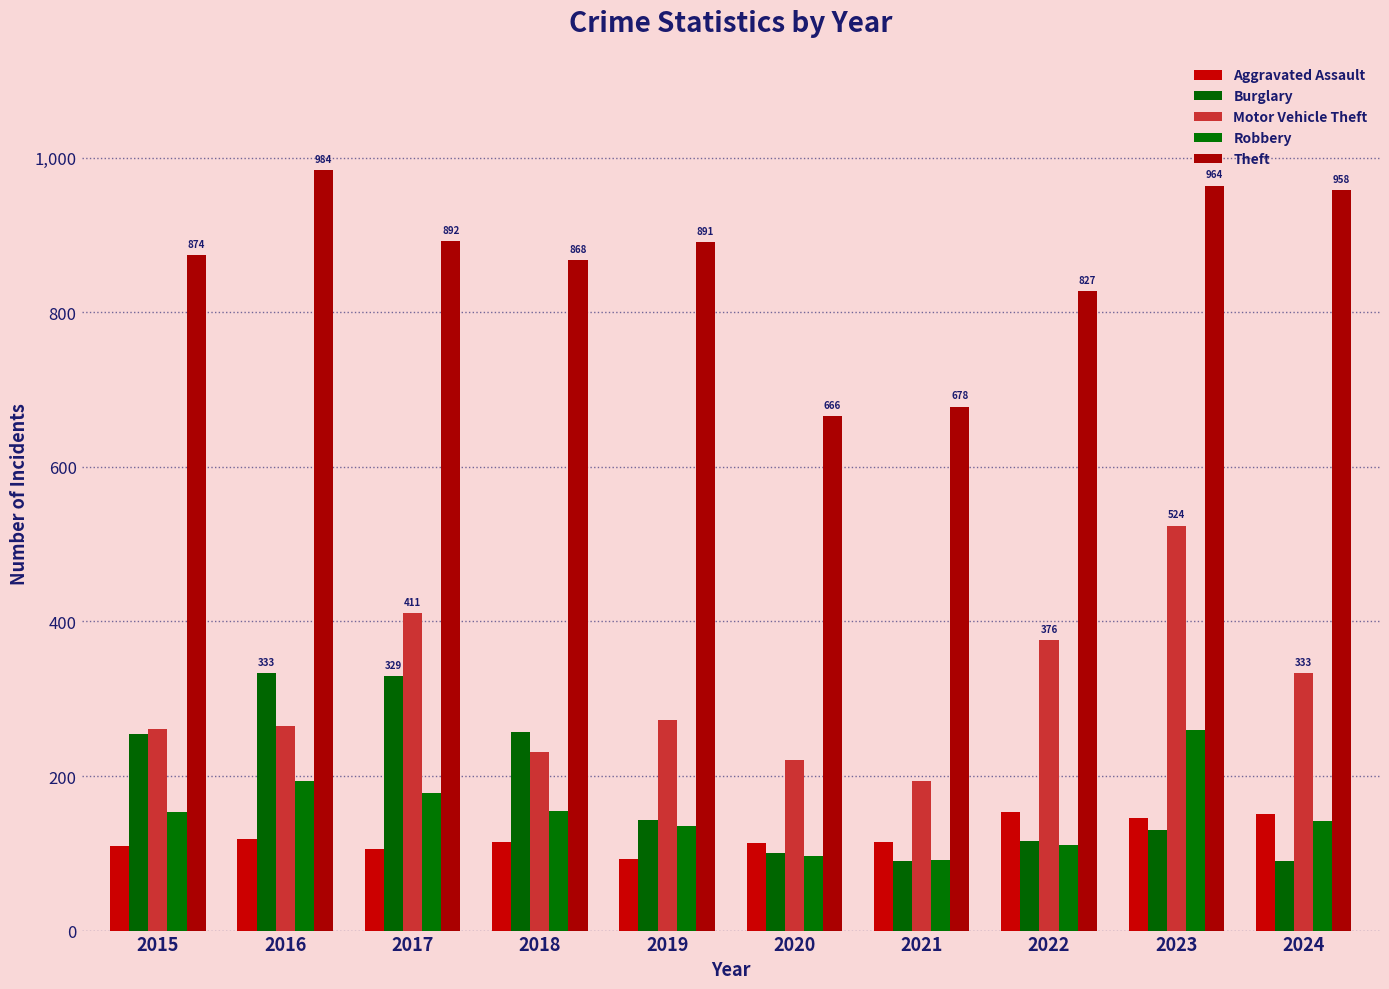

Which category has the lowest value in the Robbery series?

2021